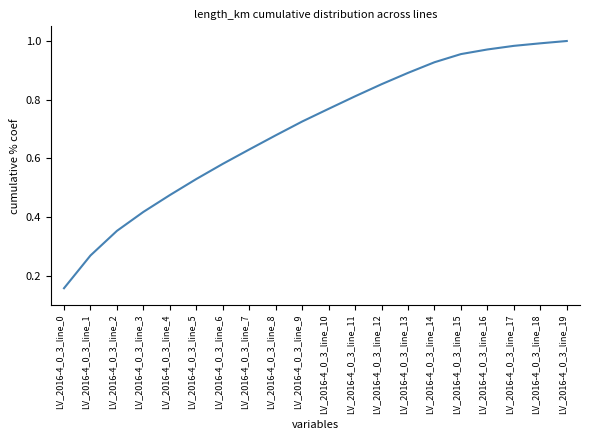

True or false: the data shows 1.3 at LV_2016-4_0_3_line_15.

False